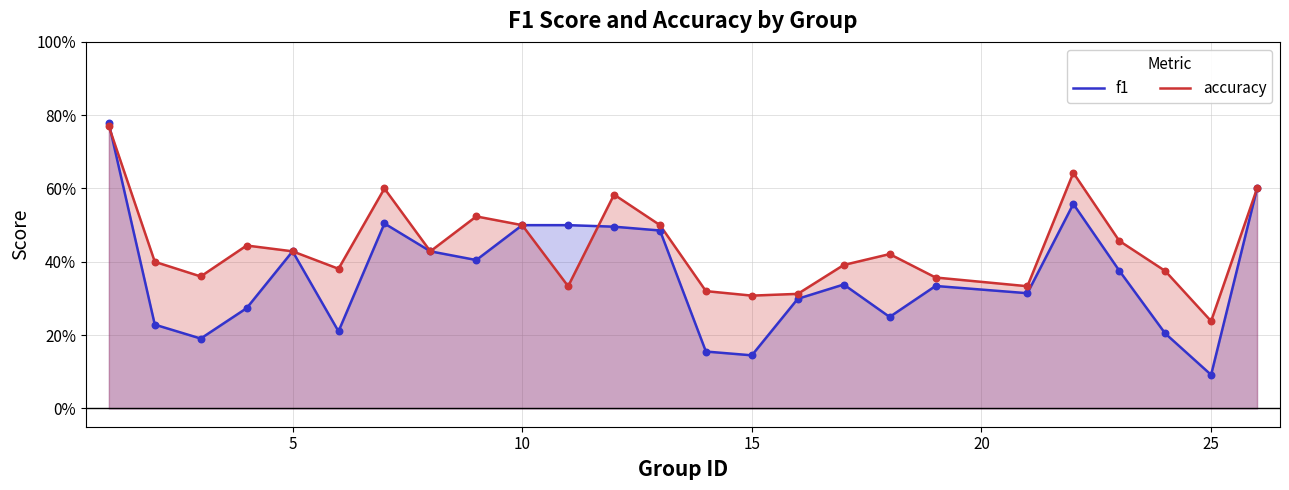

Which series has the widest spread of Y values?

f1